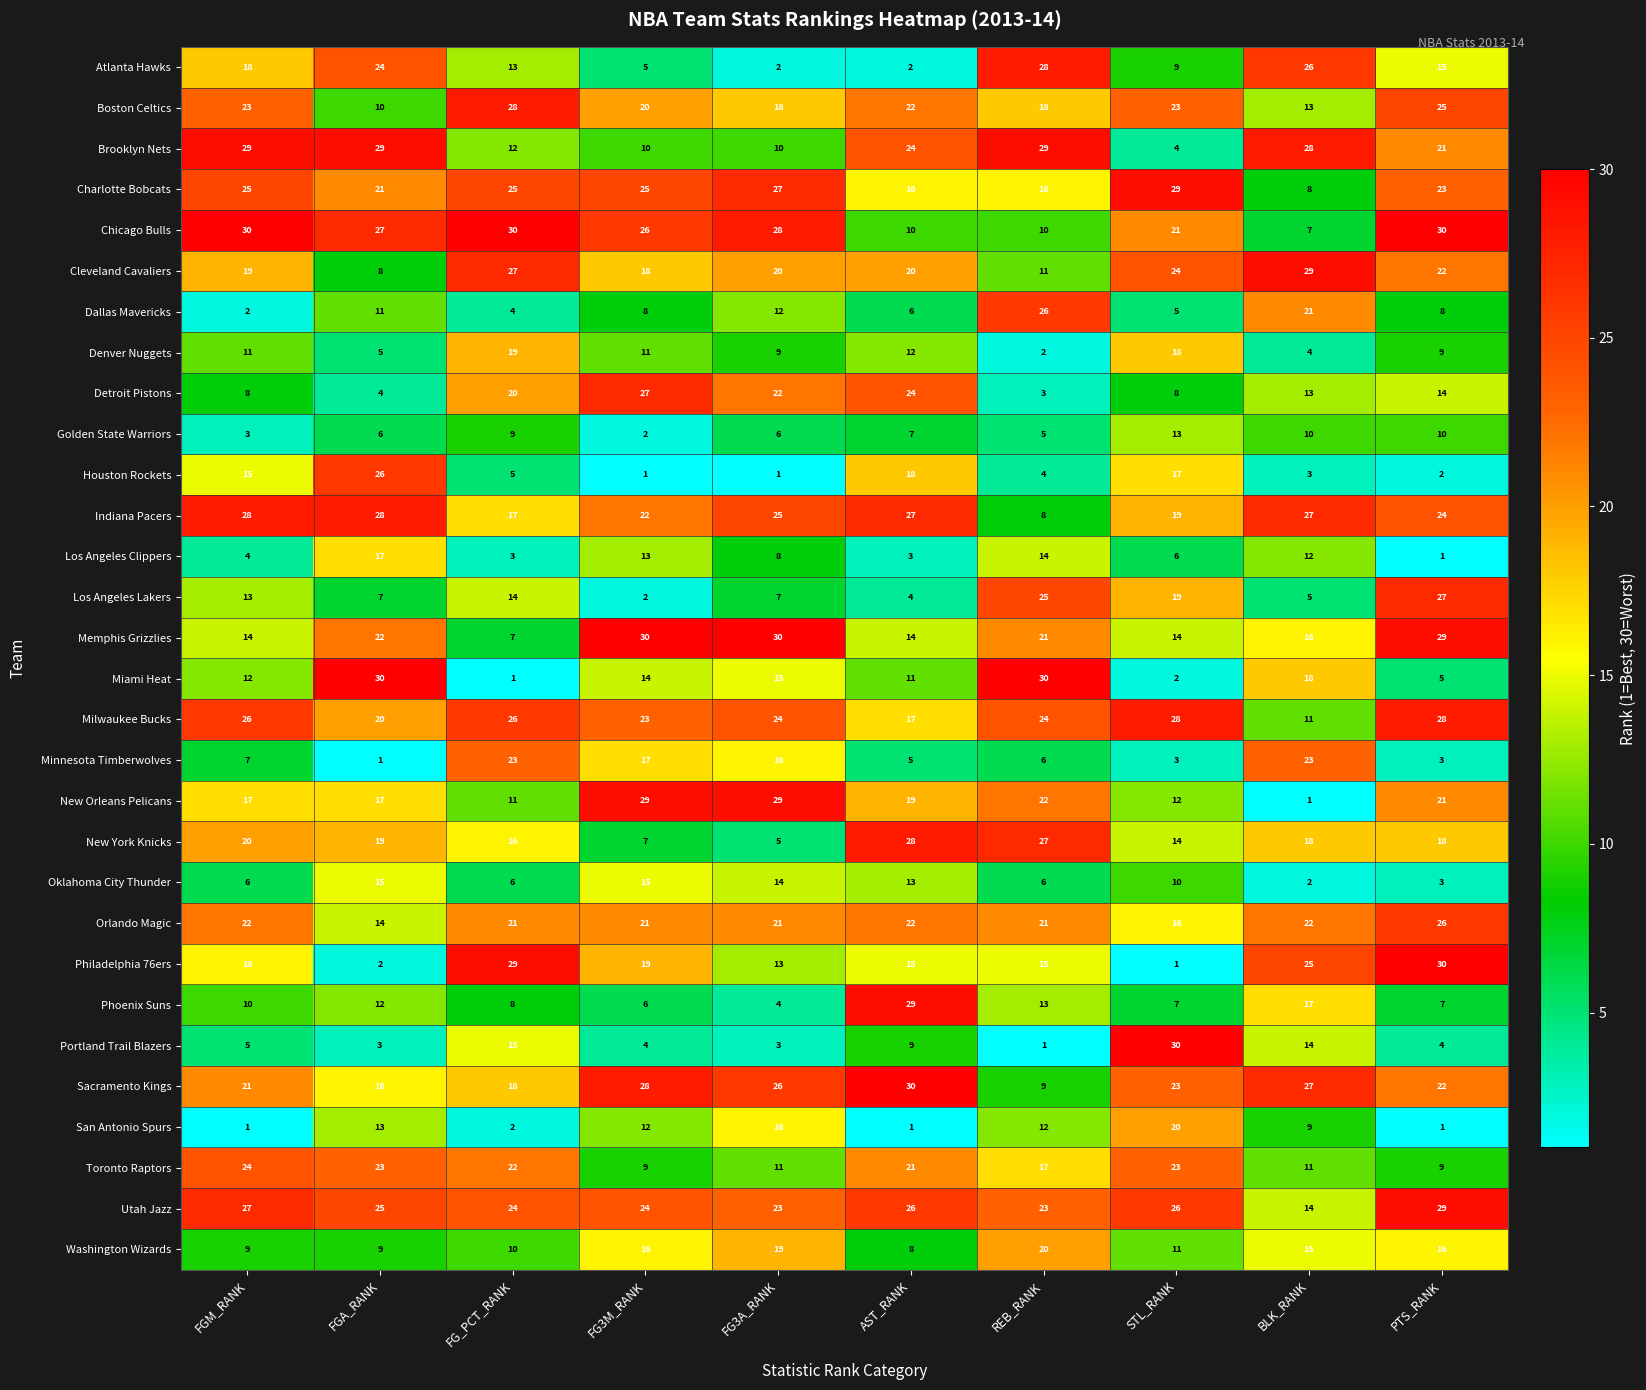

Is it true that New York Knicks equals 6 at AST_RANK?

False